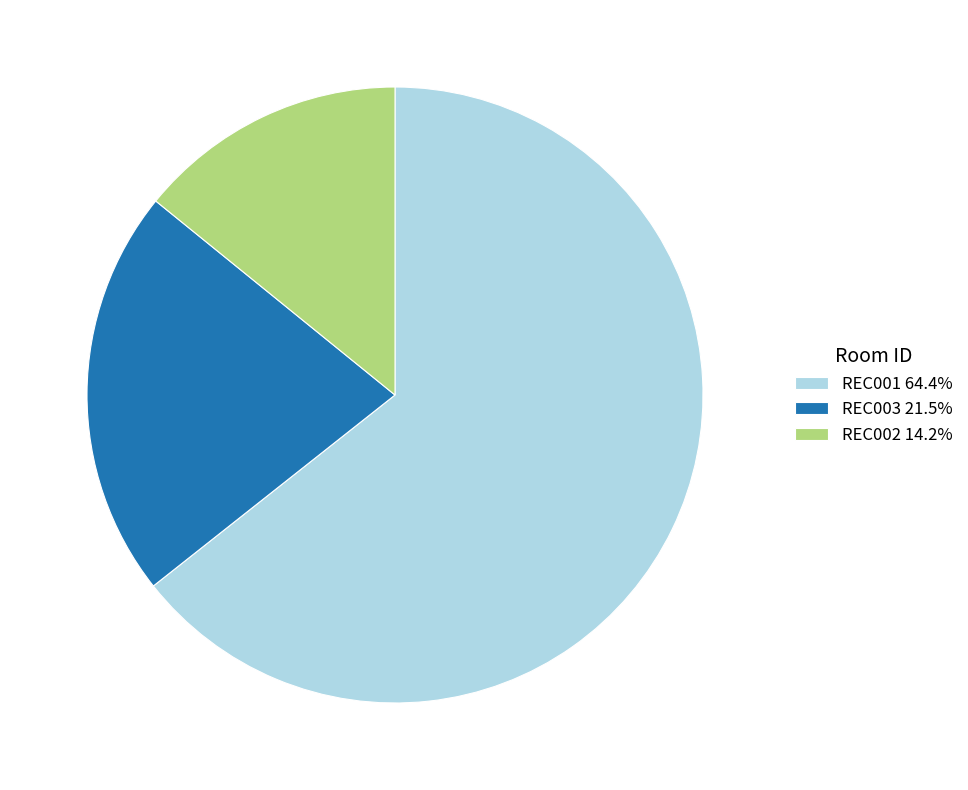

Is there a majority slice in this chart?

Yes